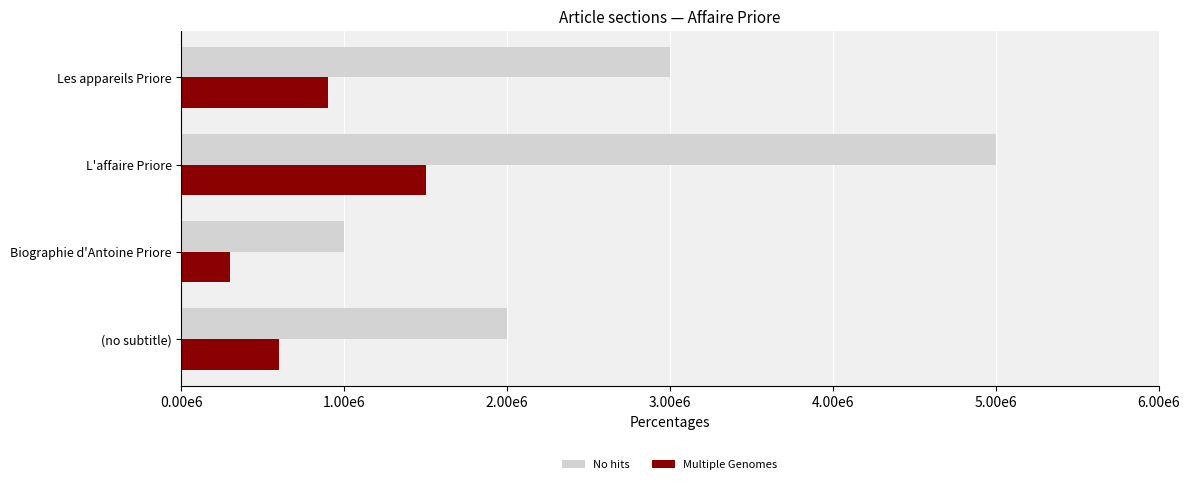

What are all the series names shown in the legend?

No hits, Multiple Genomes